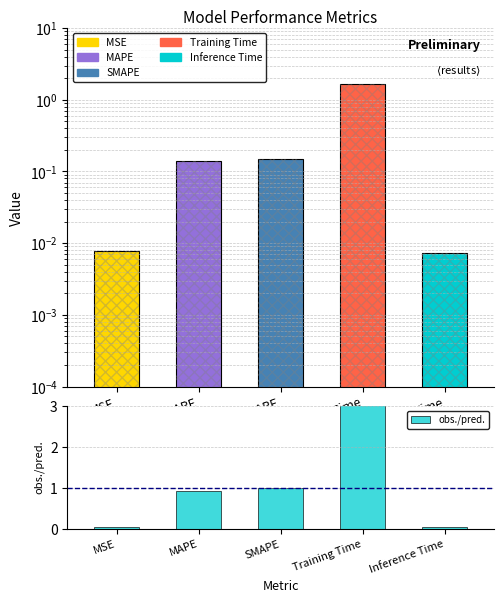

Which series has the widest spread of values?

obs./pred.